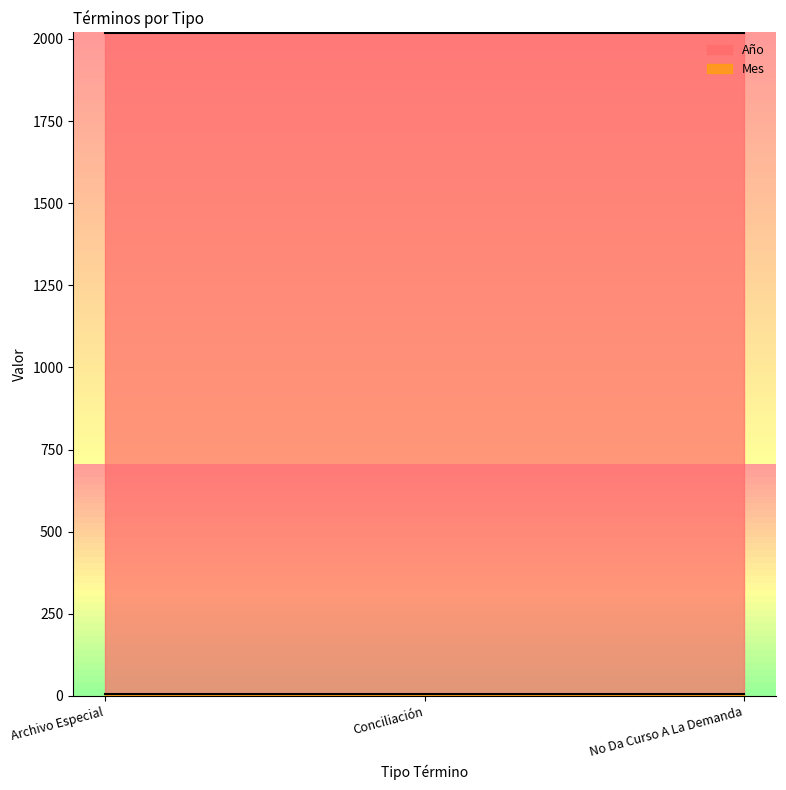

Reading left to right, extract all data points from this chart.

Año: Archivo Especial=2017	Conciliación=2017	No Da Curso A La Demanda=2017
Mes: Archivo Especial=7	Conciliación=7	No Da Curso A La Demanda=7